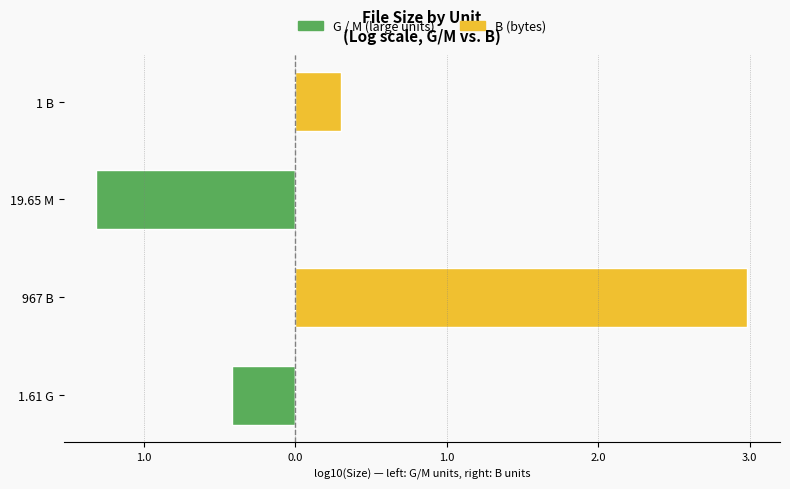

At how many categories does at least one series exceed 0?

2